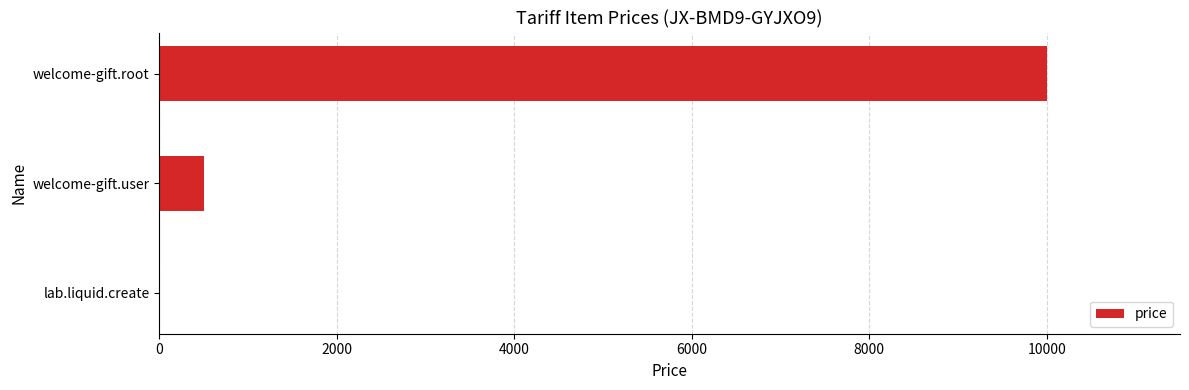

True or false: the data shows 10000 at welcome-gift.root.

True